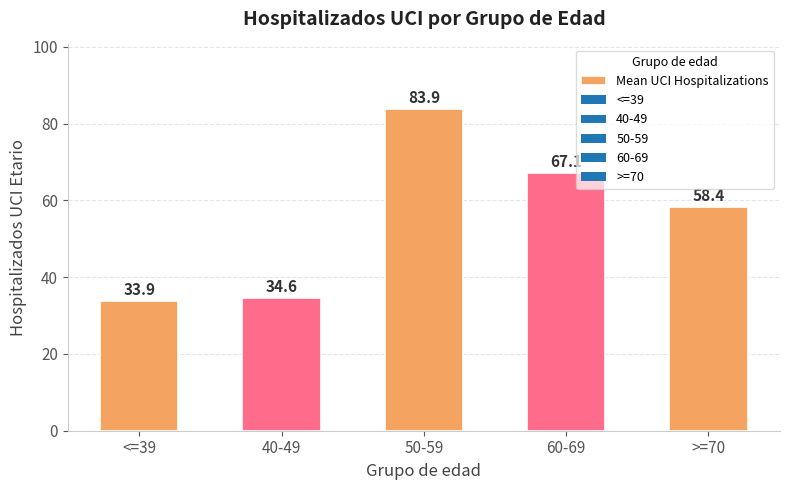

At which label does the data first exceed 58?

50-59